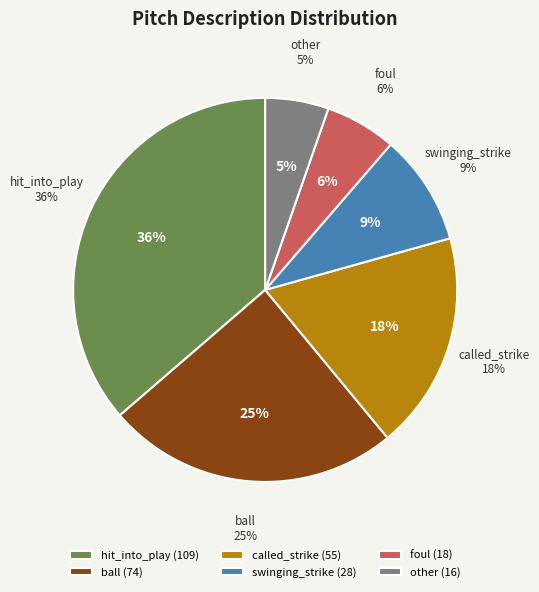

To the nearest percent, what is the difference between the ball and foul slice percentages?

19%